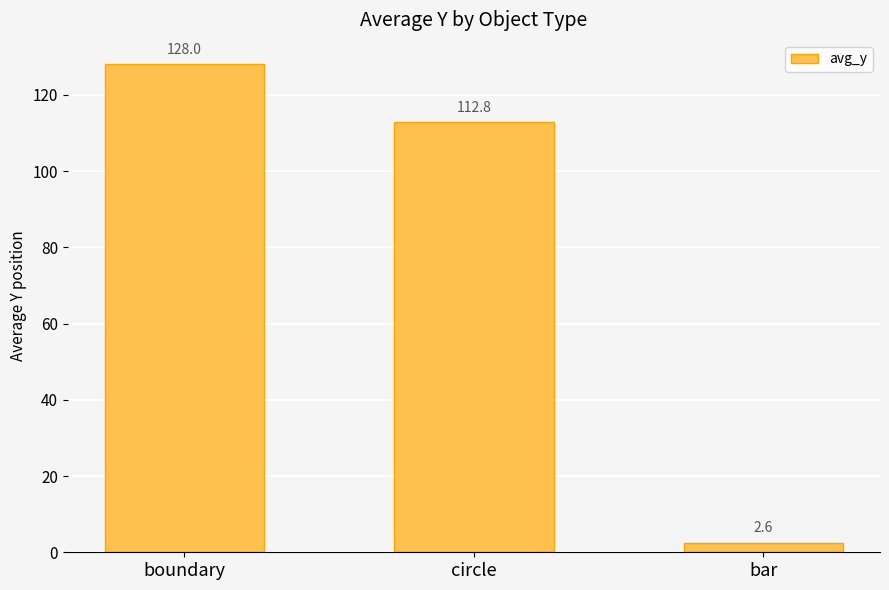

What value does the data have at circle?

112.8